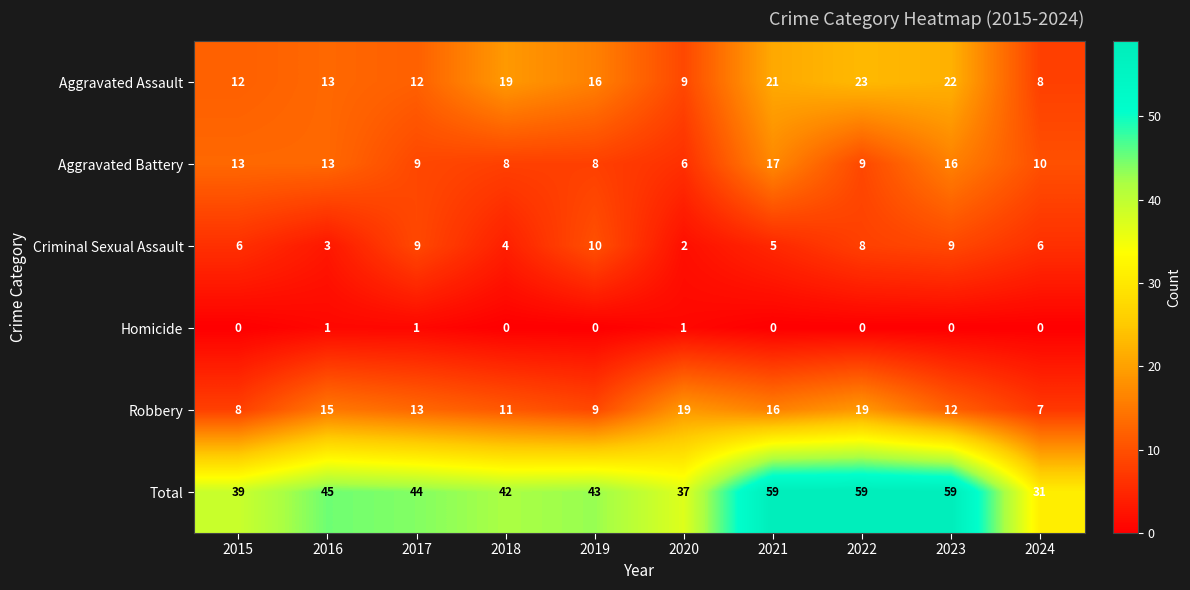

What is the sum of the Robbery values at 2016 and 2018?

26